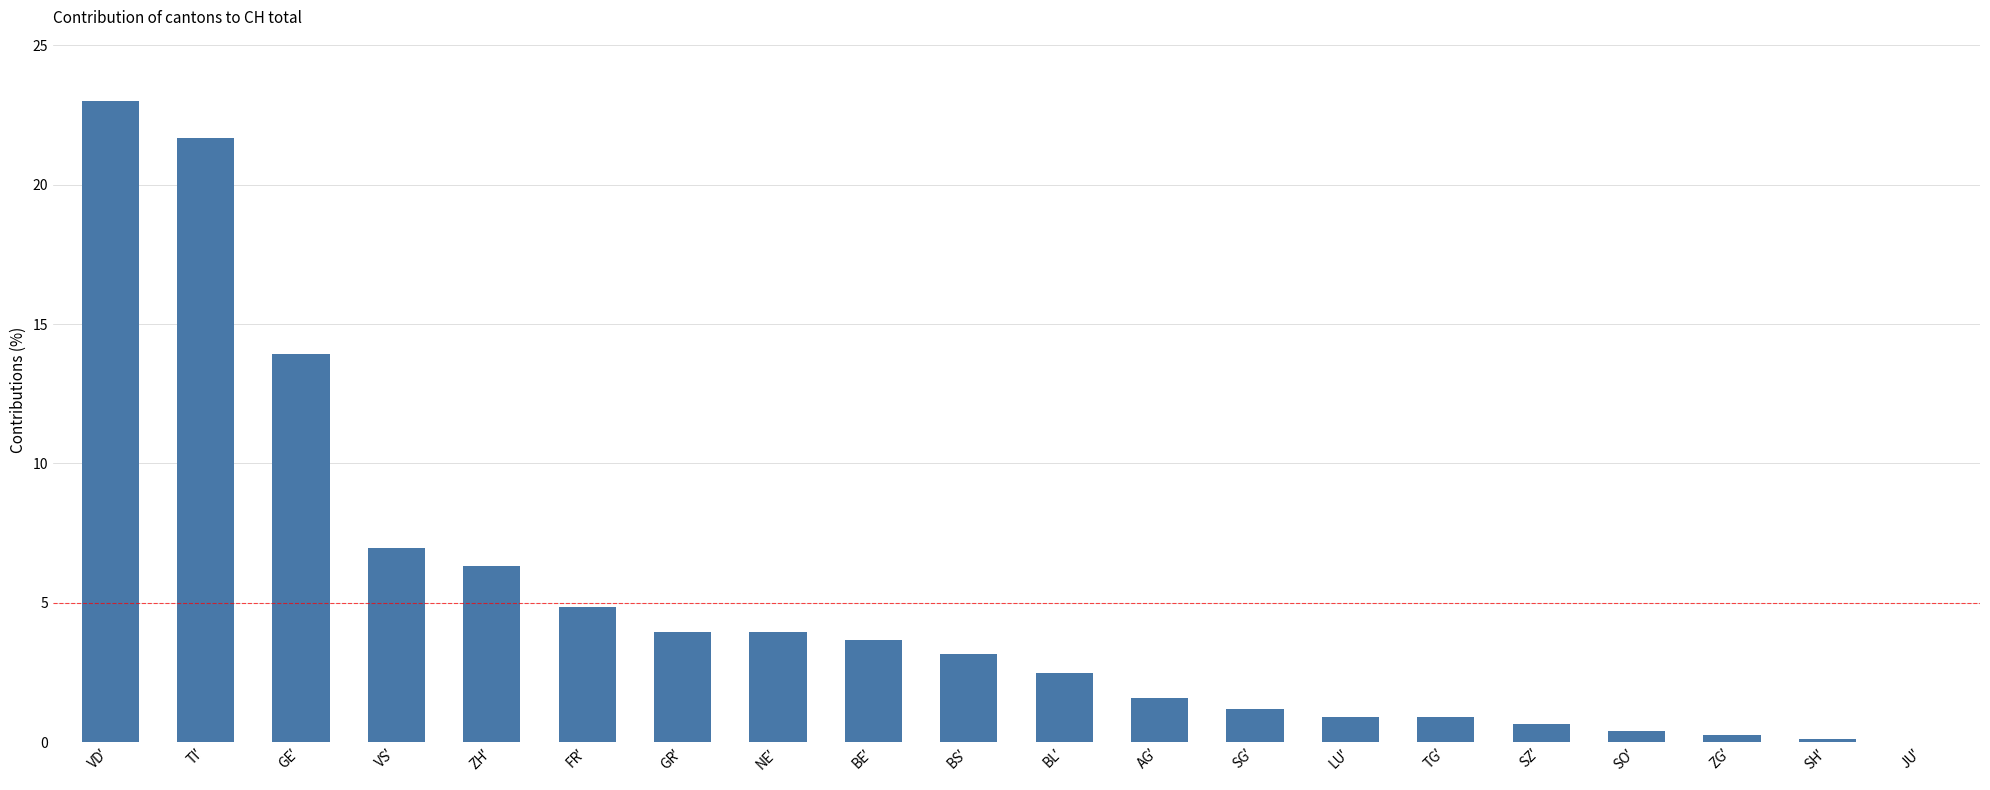

What is the sum of all values?

100.0